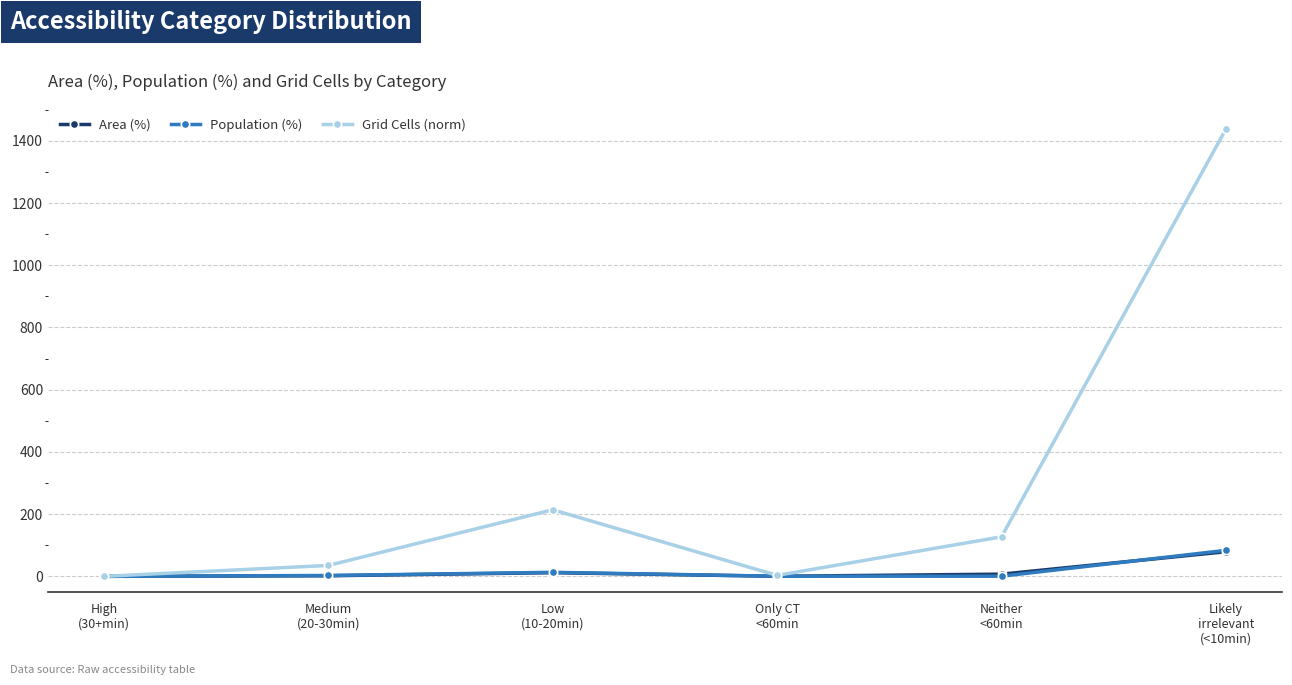

Which series has the largest total across all categories?

Grid Cells (norm)